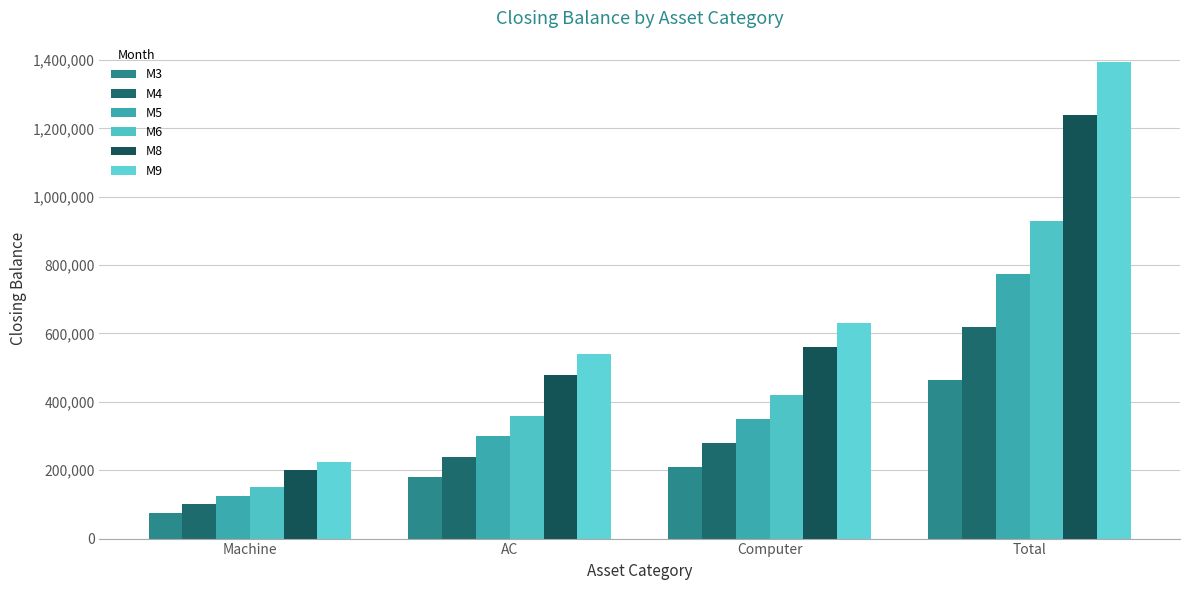

Count the number of categories in the chart.

4